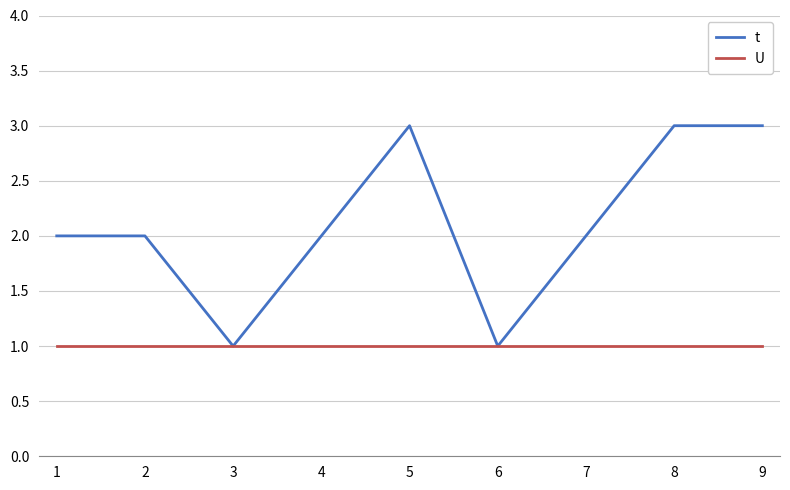

List the series in order of their peak value, lowest first.

U, t